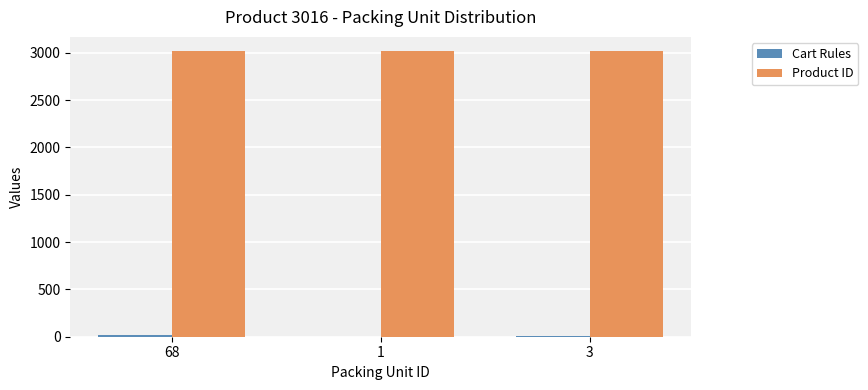

Which series has the largest total across all categories?

Product ID